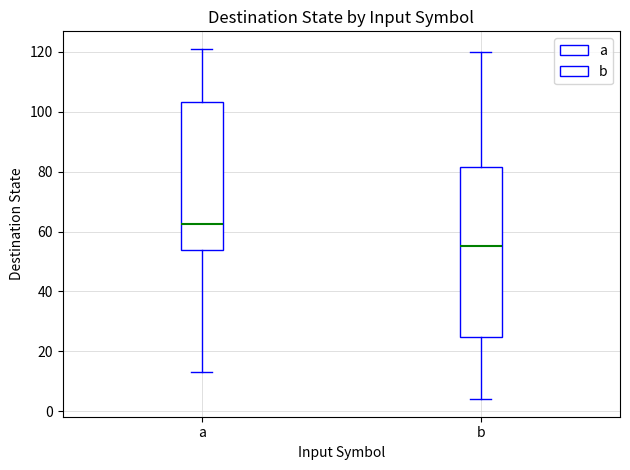

Which box has the highest median line?

a